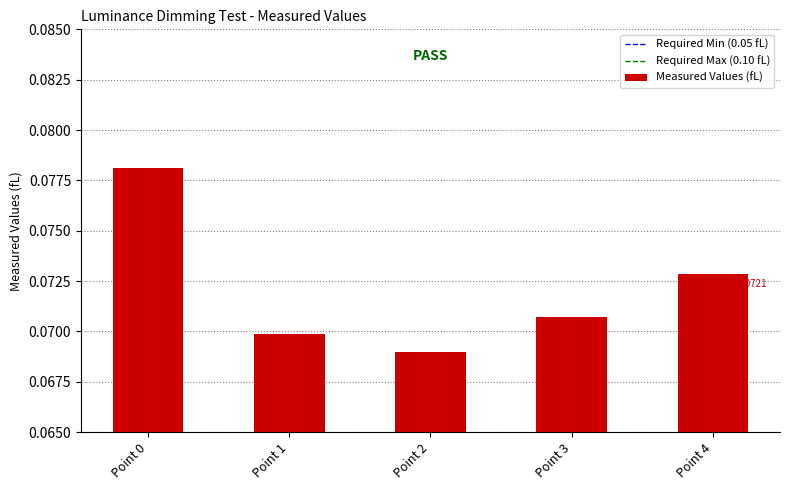

How many categories are shown in the chart?

5